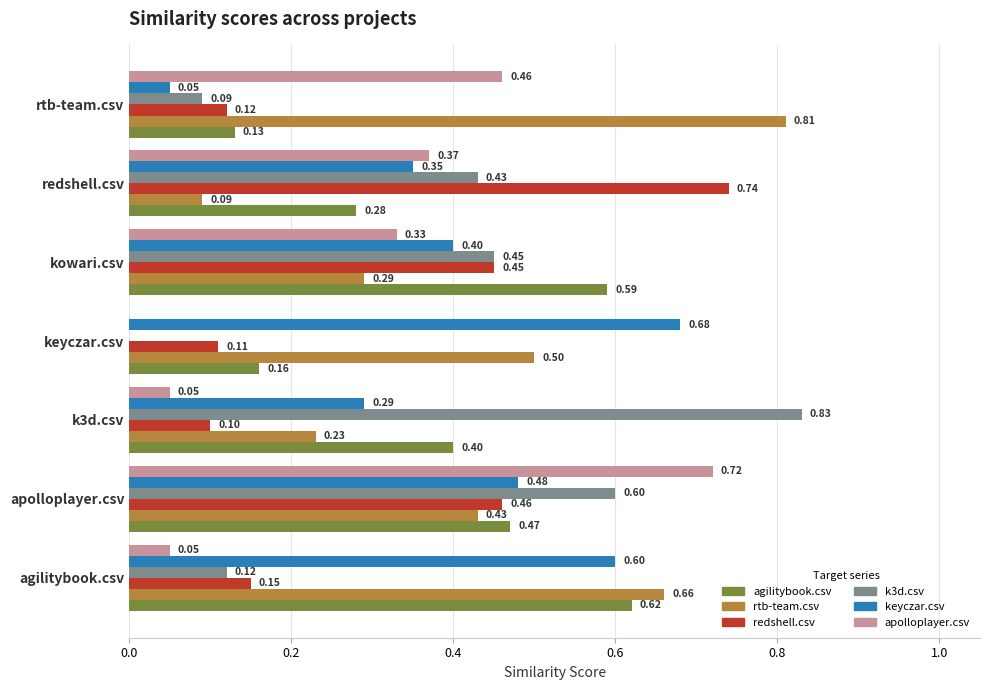

Which category has the highest value in the agilitybook.csv series?

agilitybook.csv